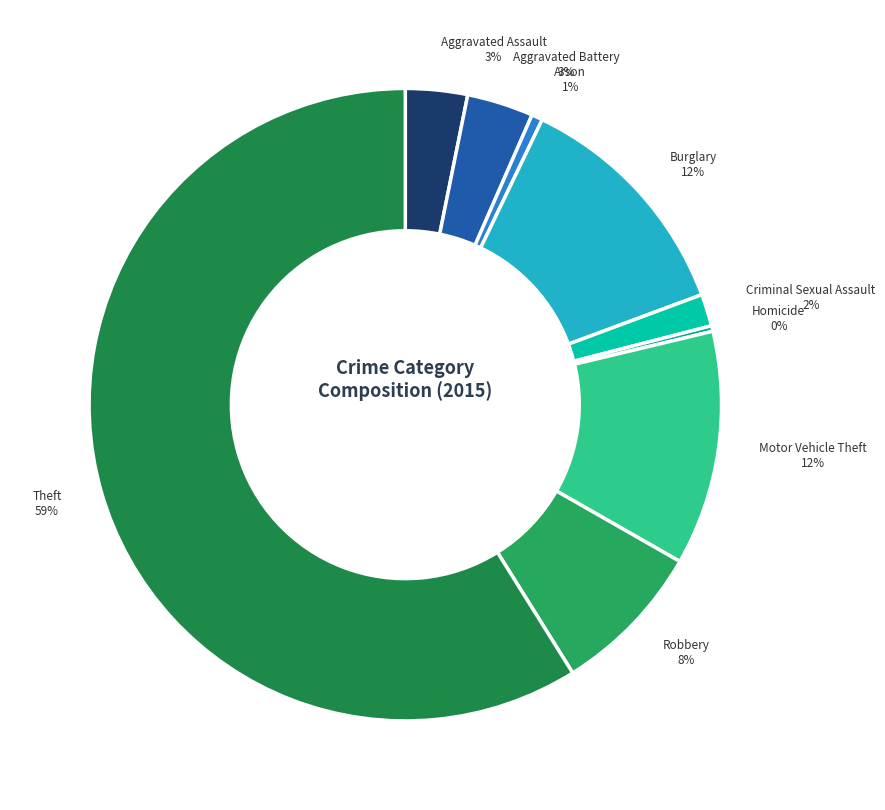

To the nearest percent, what is the average slice percentage?

11%